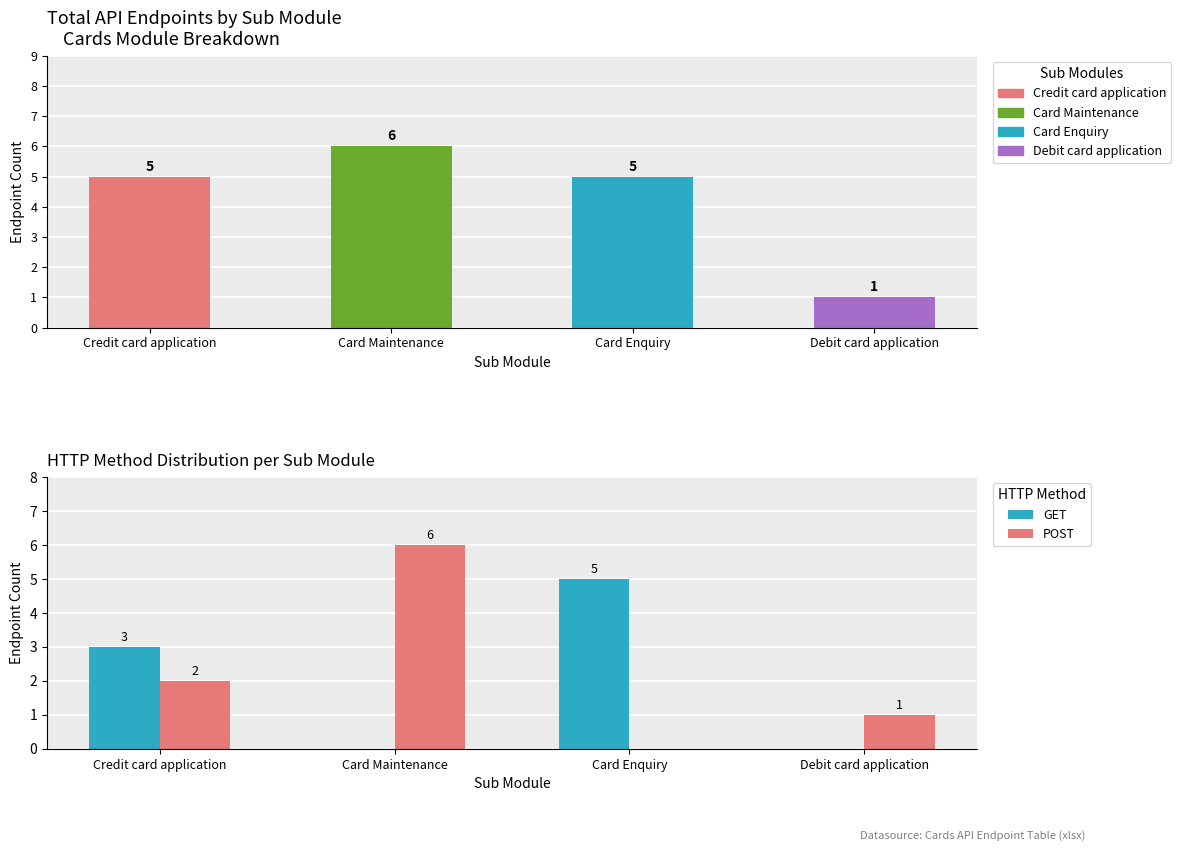

The value of POST at Credit card application is 2. True or false?

True